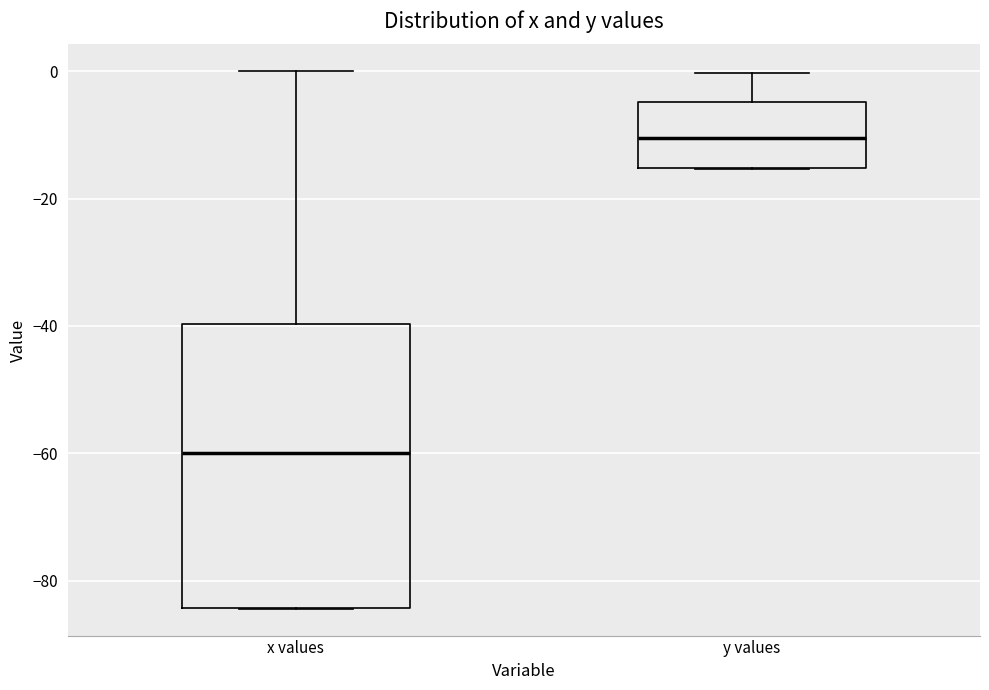

Comparing the boxes themselves (not the whiskers), which one is the tallest?

x values